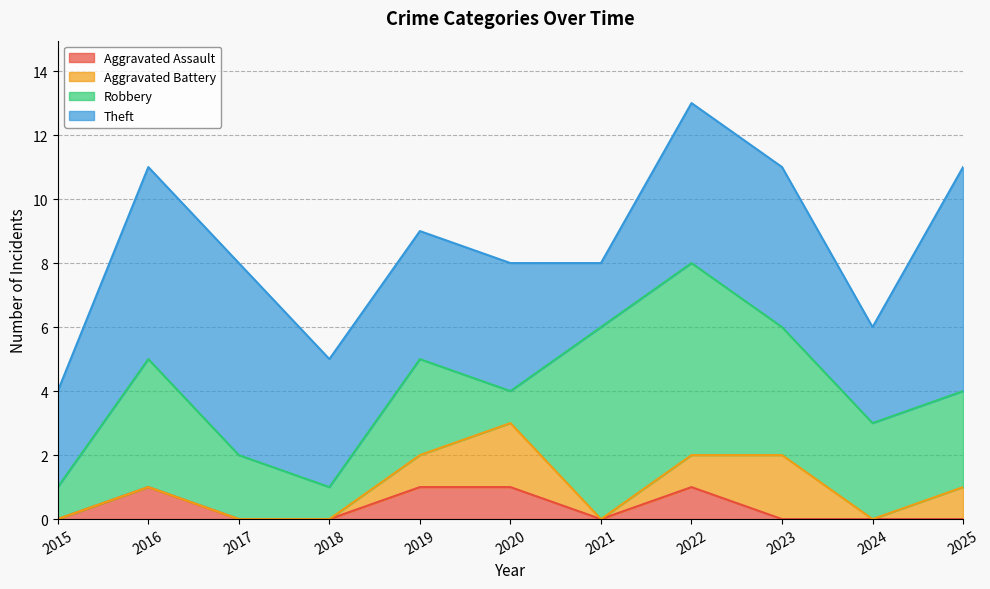

At which category does Robbery reach its first local valley?

2018